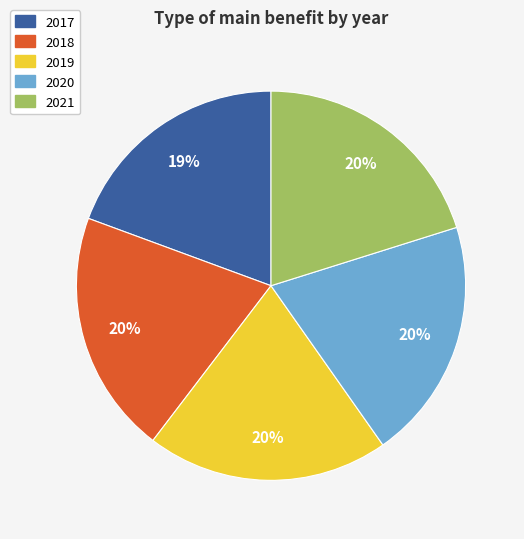

Is there any slice that represents more than half of the pie?

No